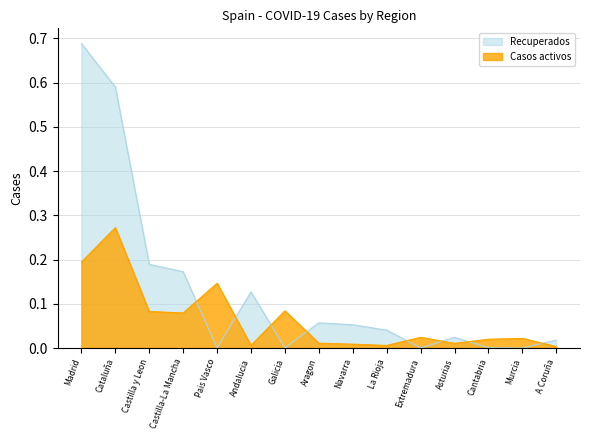

Between Madrid and Cataluña, which series saw the biggest shift?

Recuperados